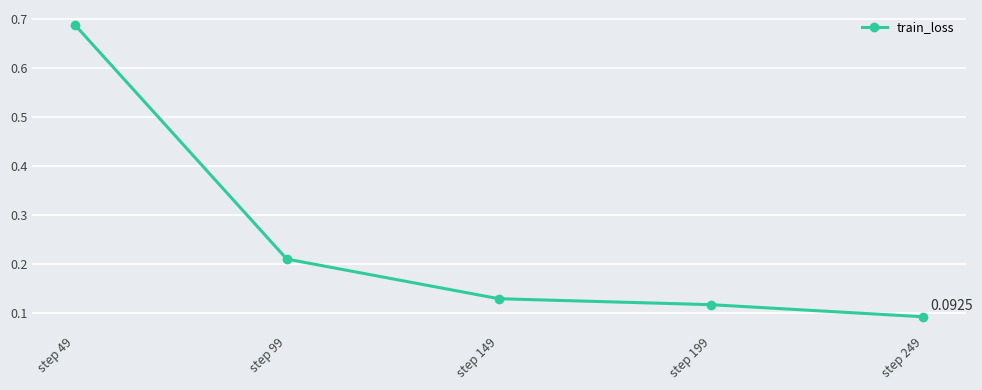

What is the sum of all values?

1.2